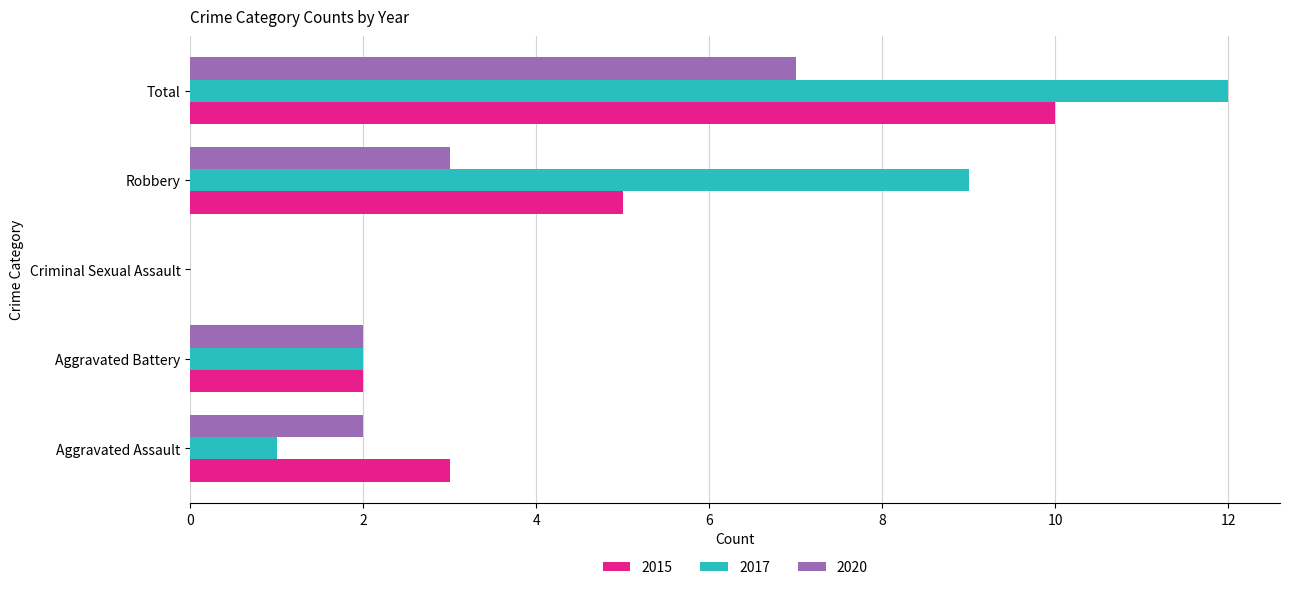

How many values in 2017 are above zero?

4